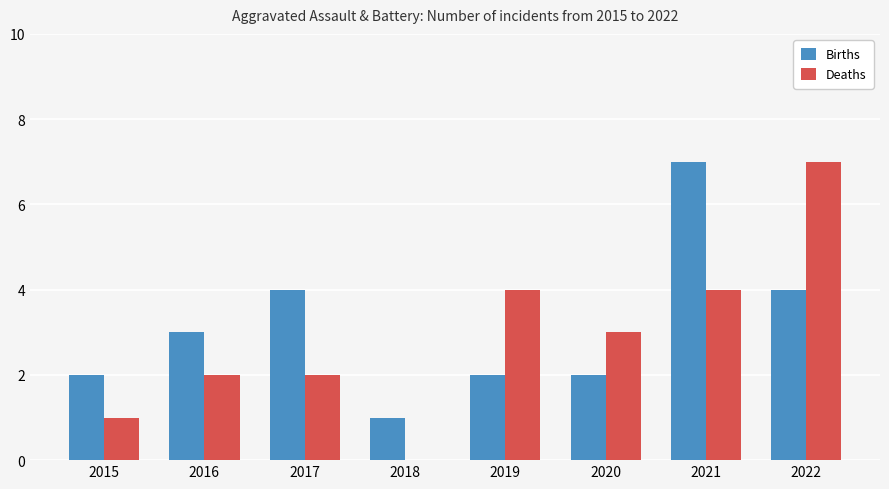

Is it true that Births equals 3 at 2015?

False